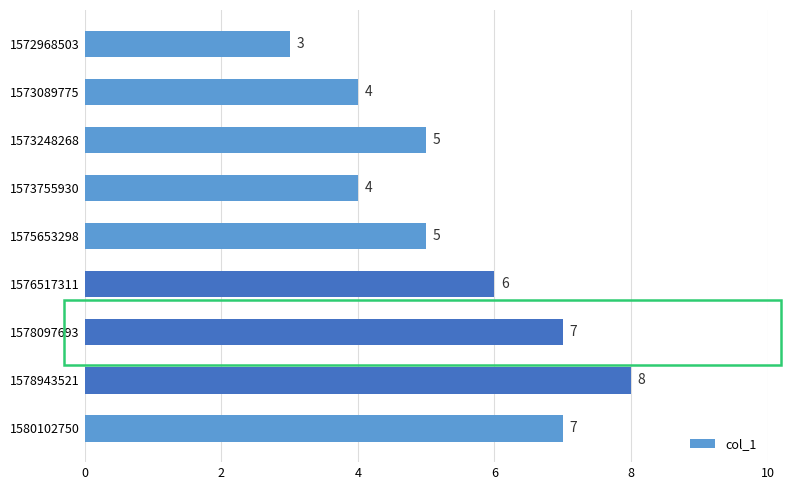

Which label corresponds to the largest value in the chart?

1578943521